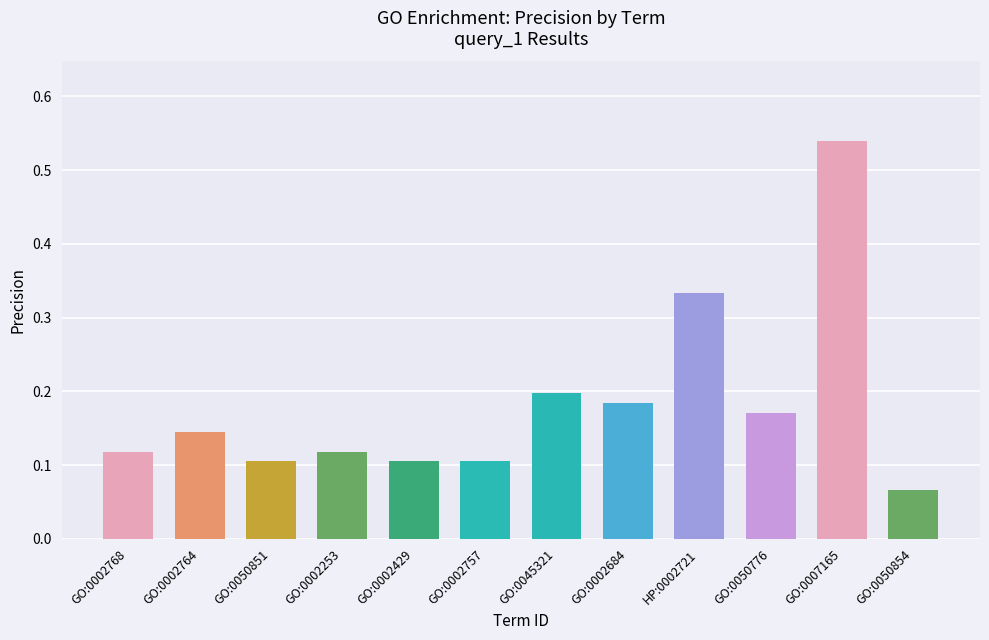

Which label corresponds to the smallest value in the chart?

GO:0050854